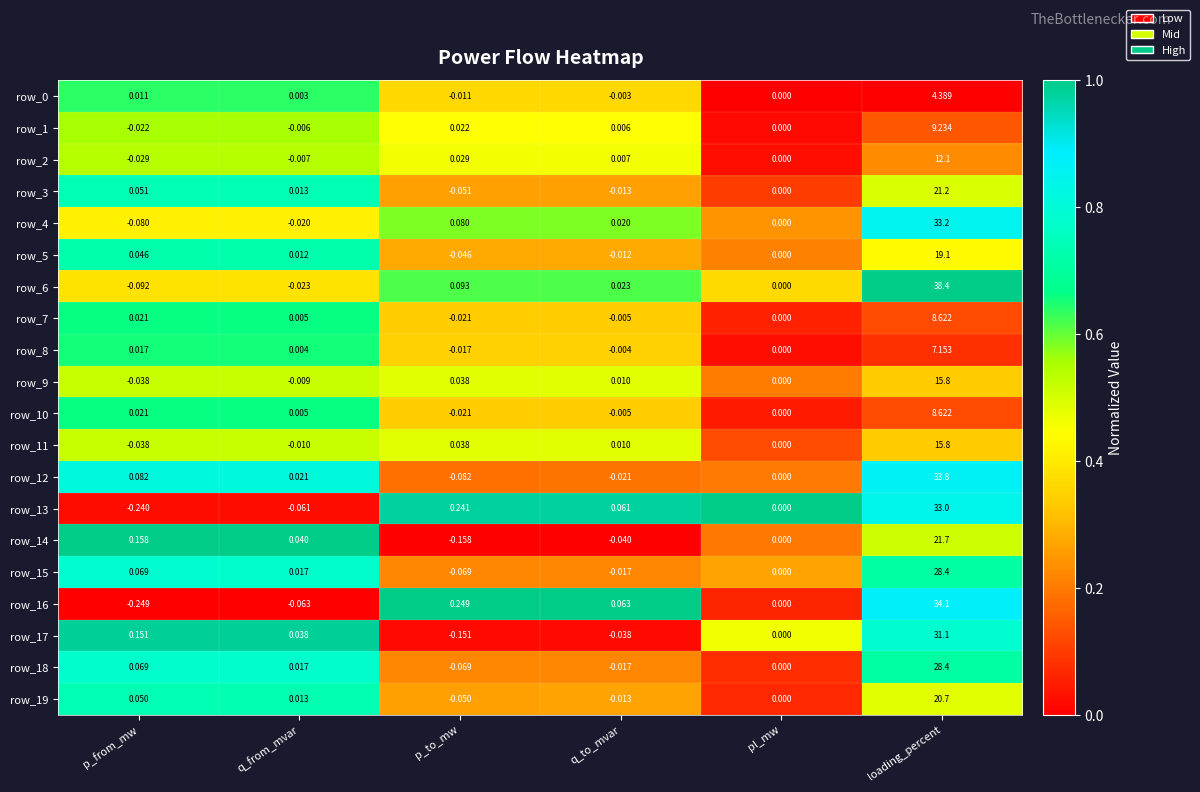

At which category is the sum across all series the highest?

loading_percent